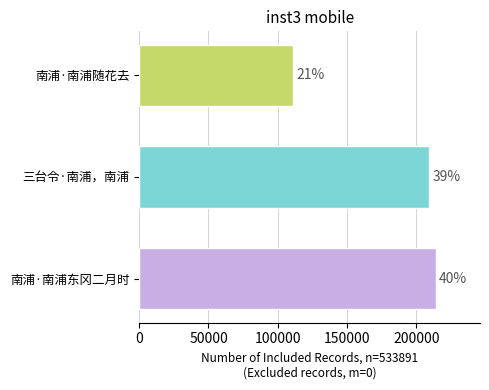

How many bars are there in total?

3